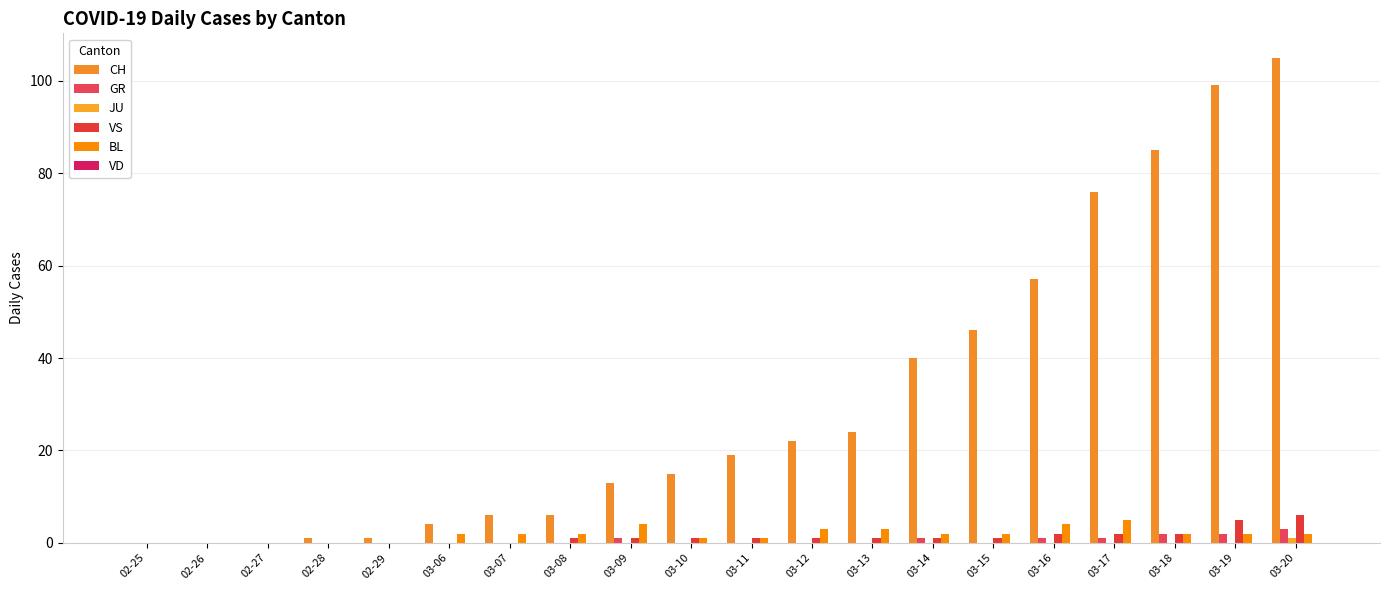

The value of JU at 03-09 is 1. True or false?

False